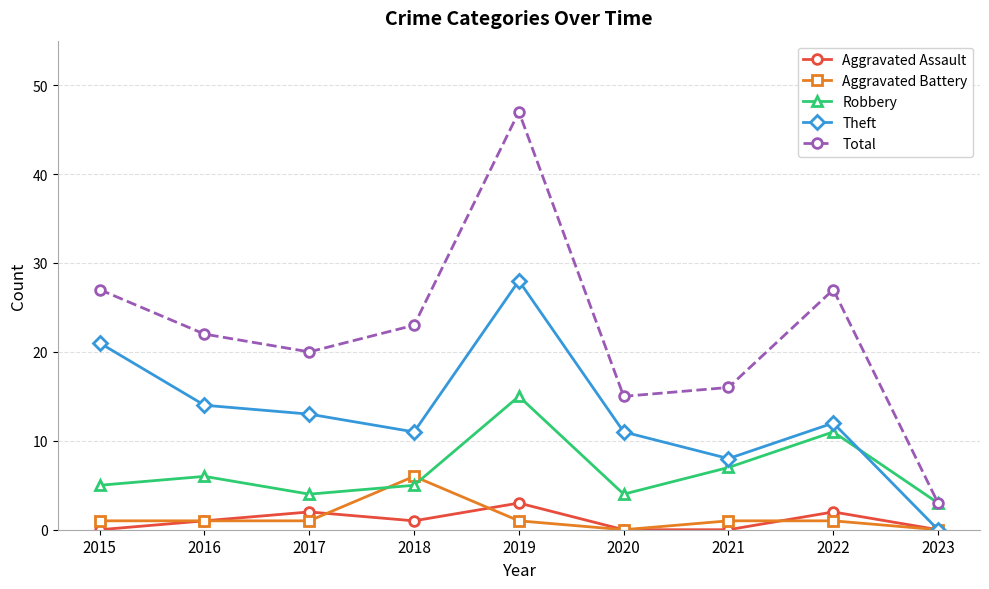

Which series has the widest spread of values?

Total